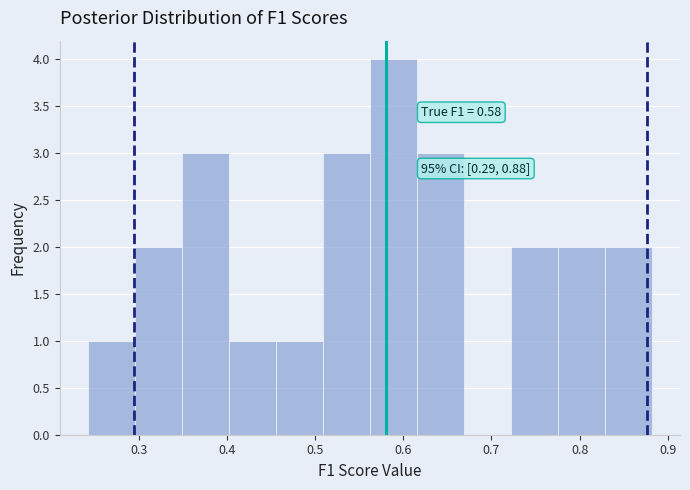

Over which range of the x-axis is the bar tallest?

0.56 to 0.62